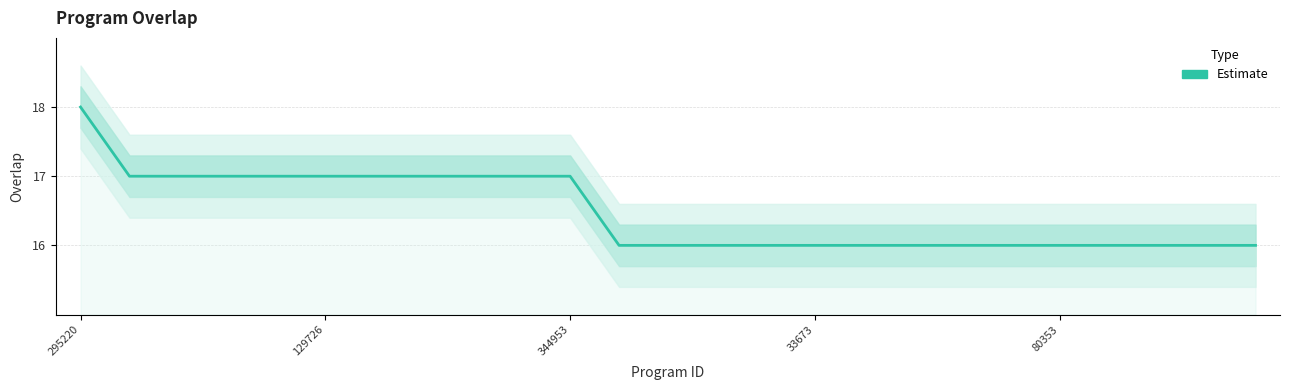

At which label is the value closest to 17?

129726